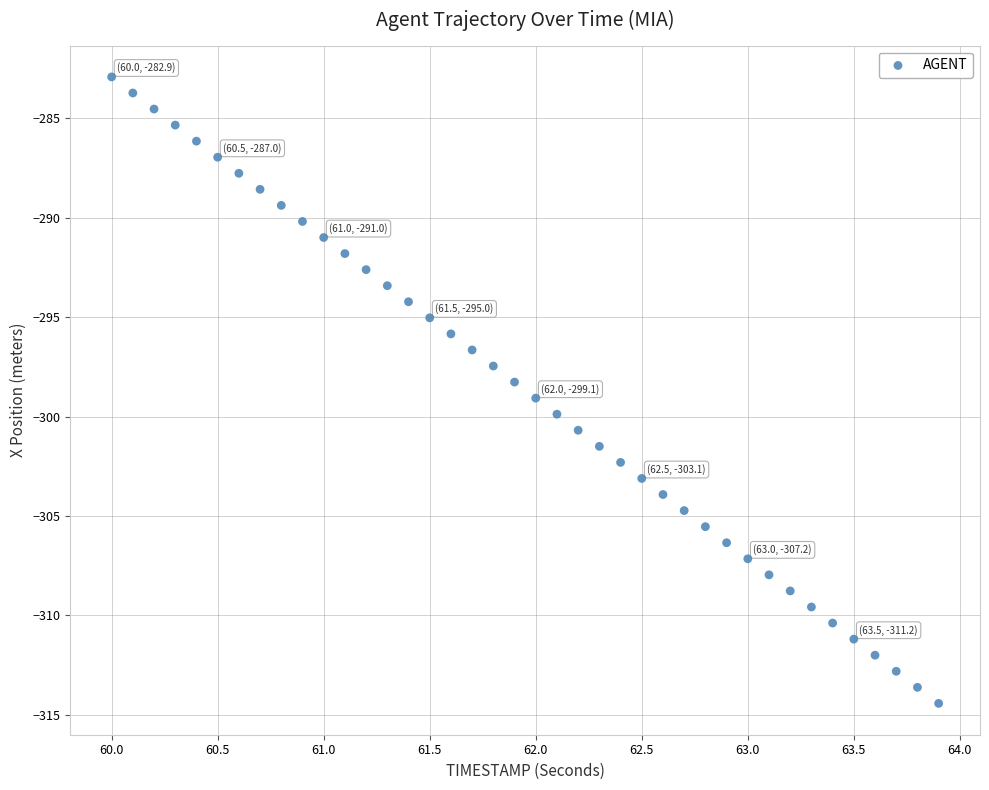

What is the range of X values (max minus min)?

3.9